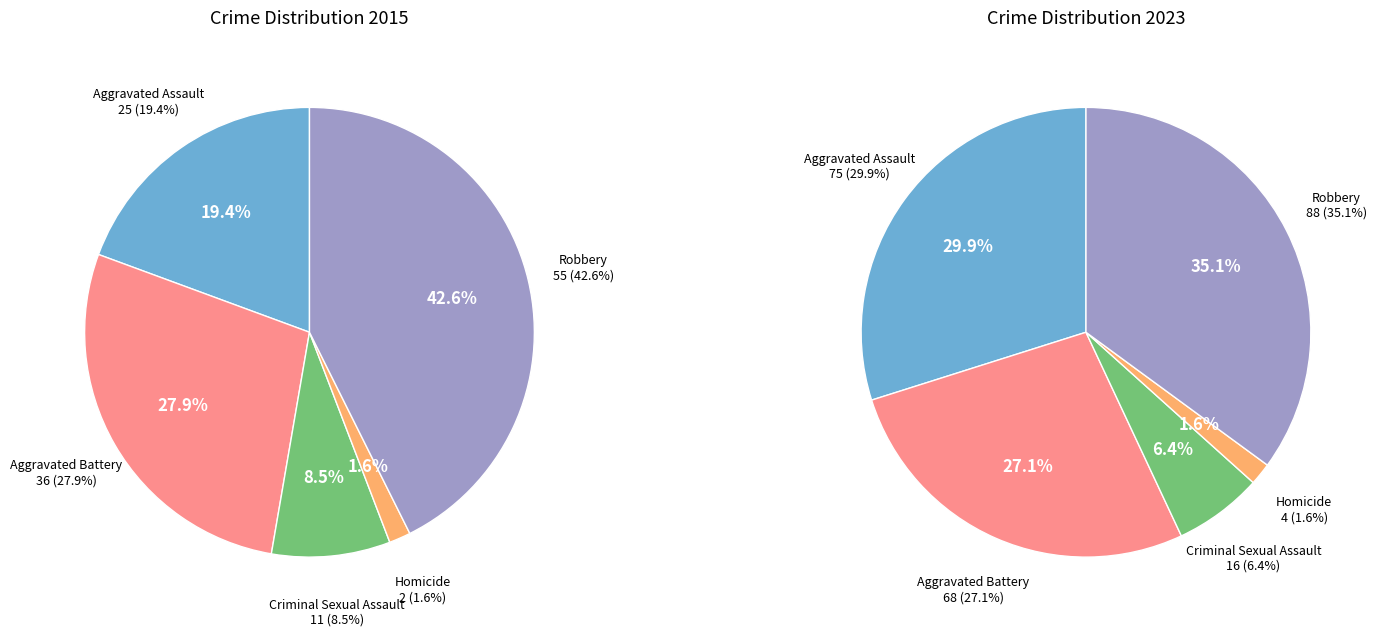

To the nearest percent, what is the combined percentage of 3 and values_2015?

21%